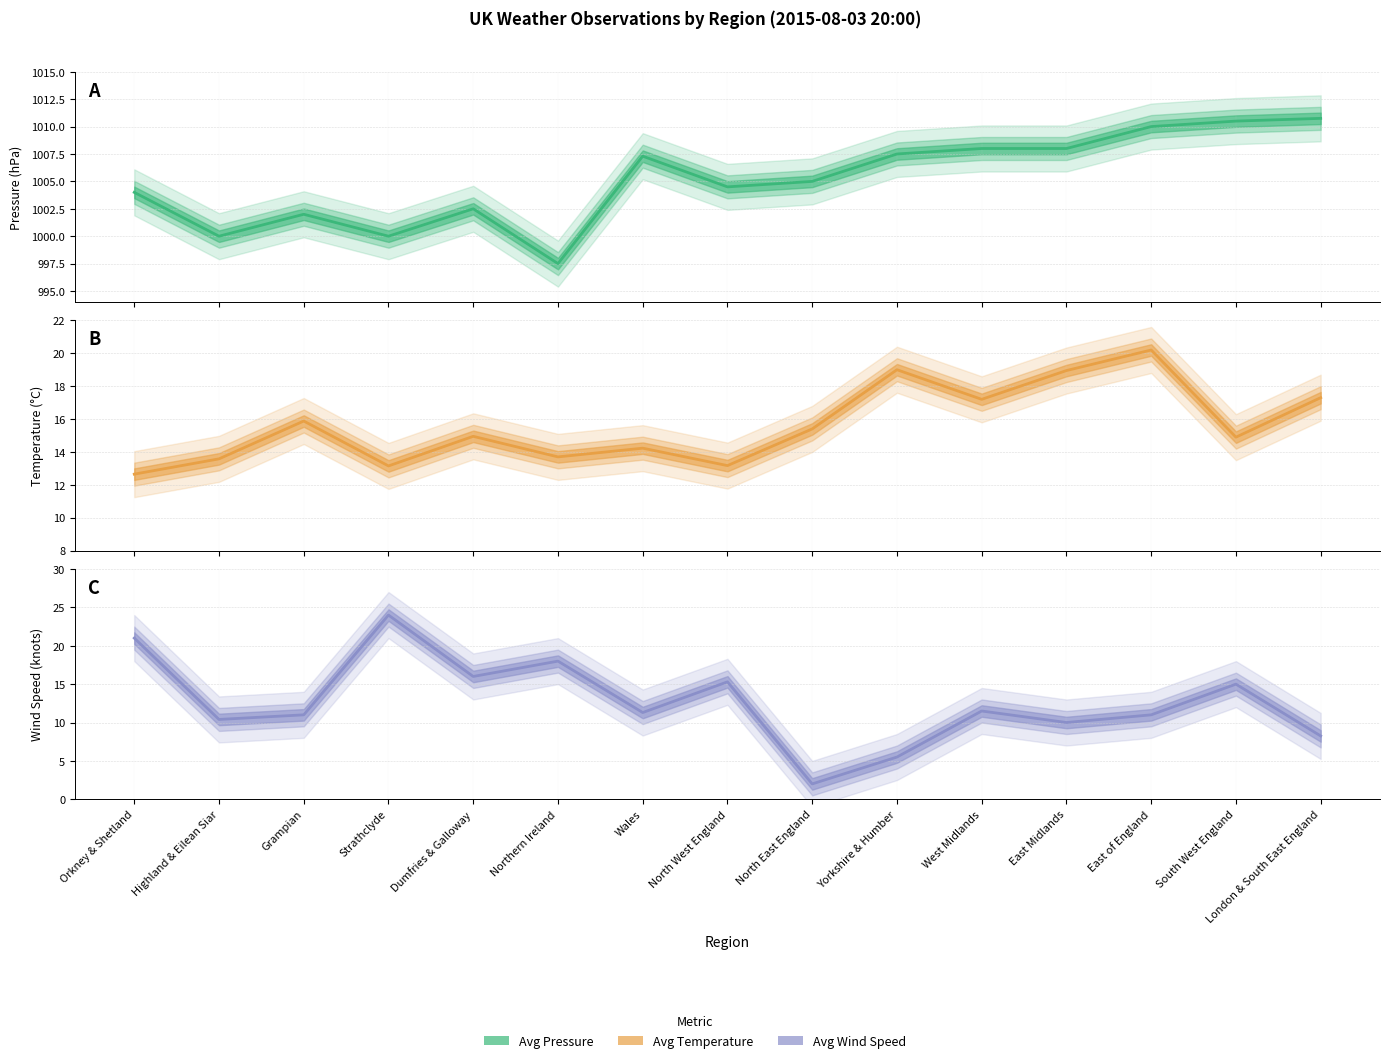

True or false: Avg Temperature and Avg Pressure cross at least once.

False